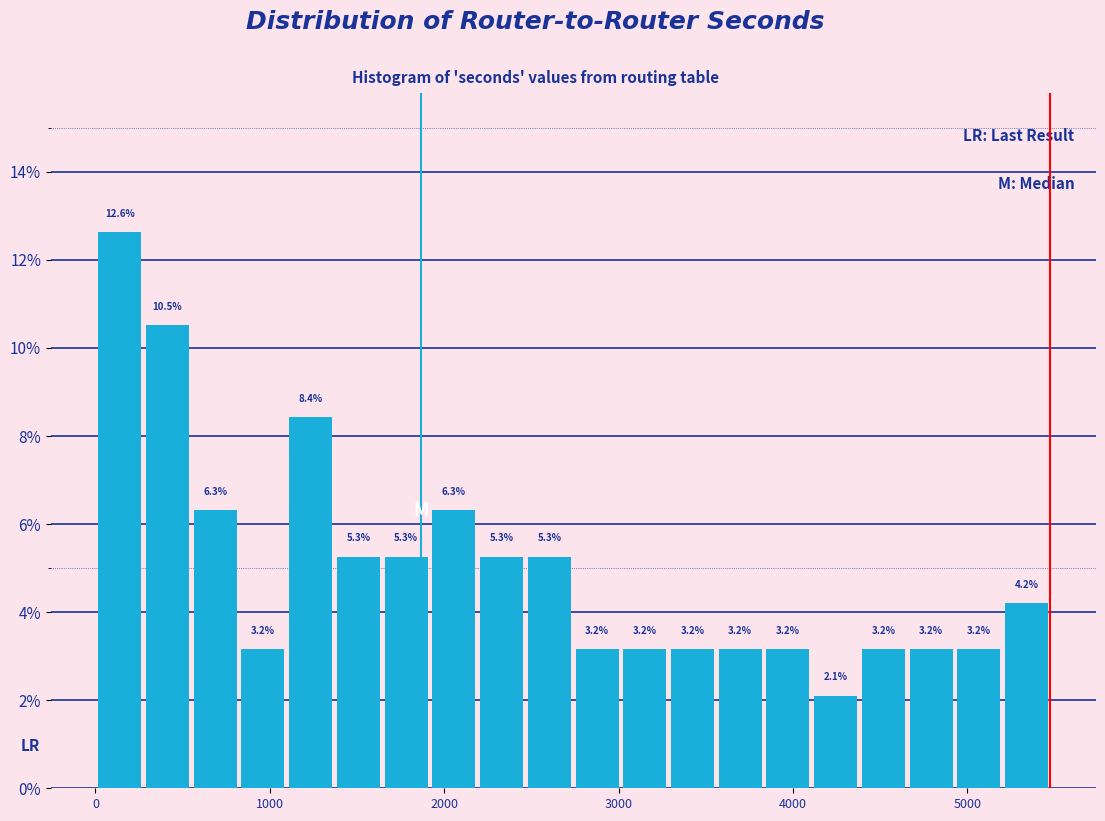

Read against the x-axis, roughly where is the centre of the tallest bar?

100